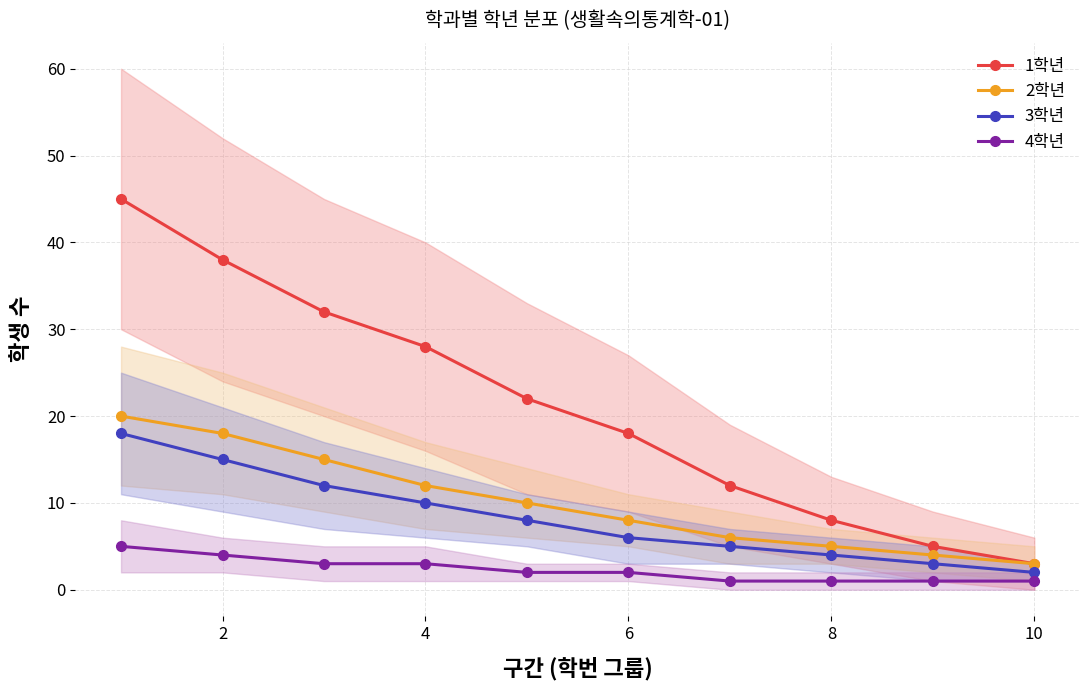

What is the maximum value for 2학년?

20